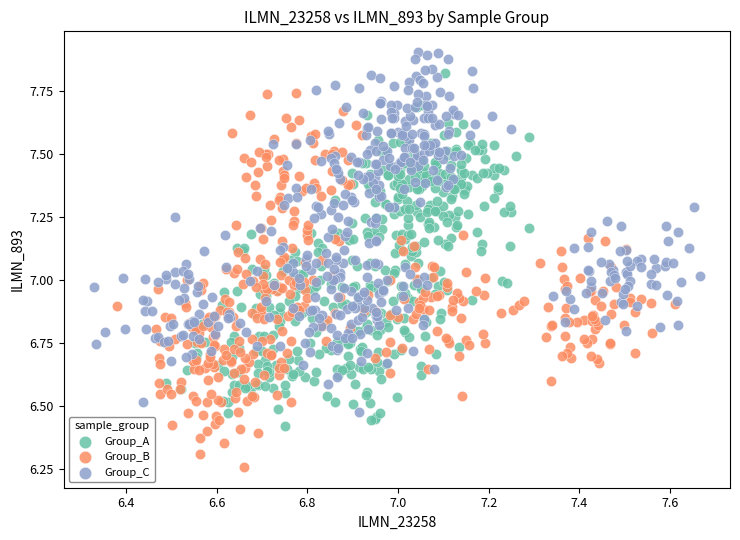

Which series contains the lowest Y value?

Group_B